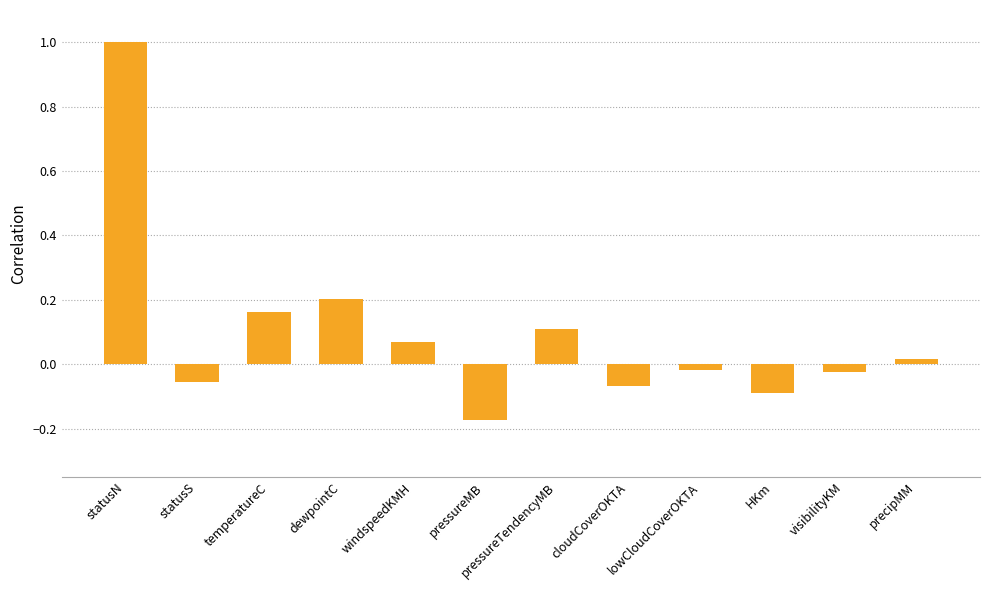

How many values are below zero?

6